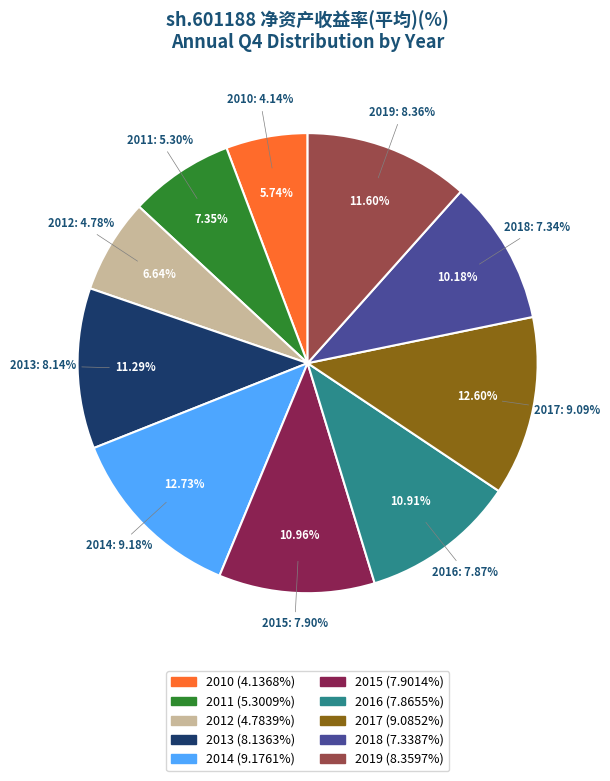

To the nearest percent, what portion does 2013 represent?

11%